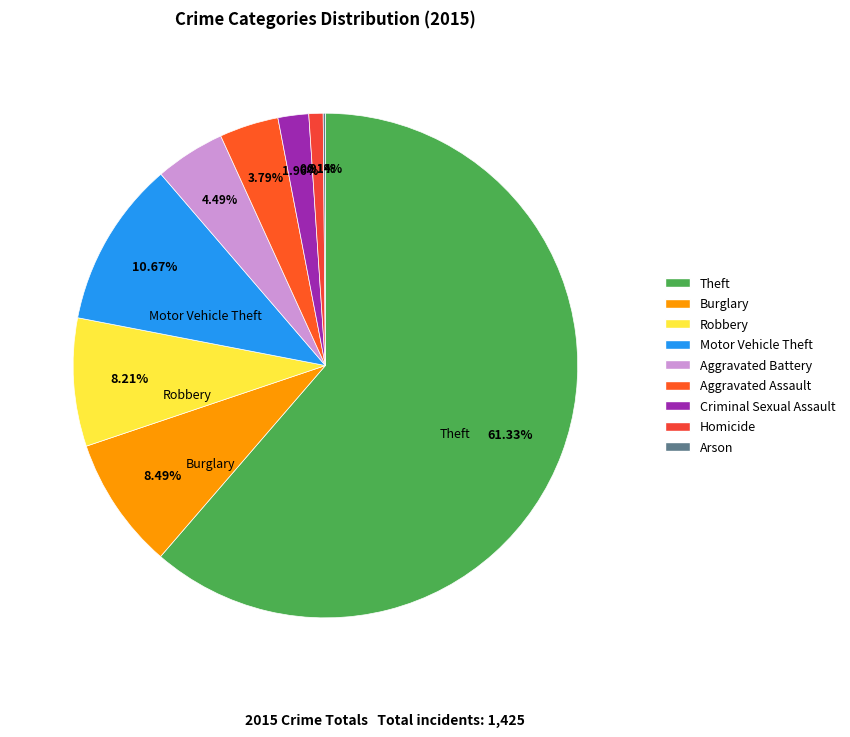

To the nearest percent, what is the difference between the Homicide and Robbery slice percentages?

7%